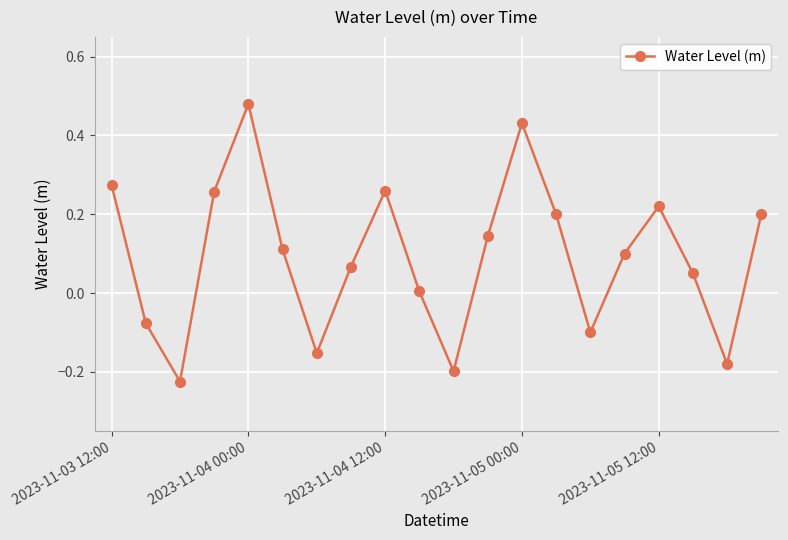

What is the difference between the maximum and minimum values?

0.7